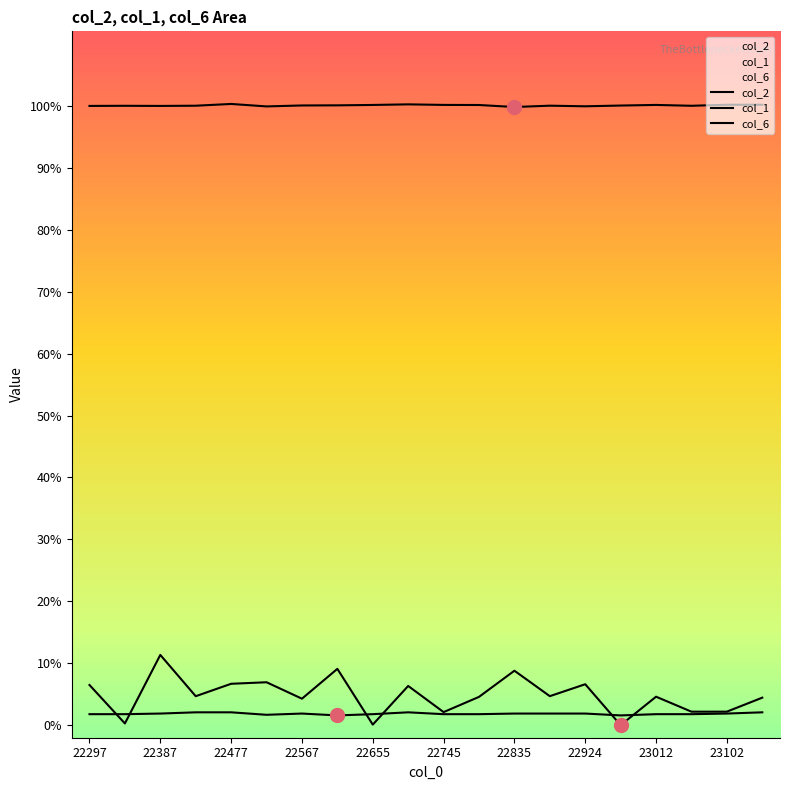

In col_1, how many points are higher than both neighbors (excluding endpoints)?

2